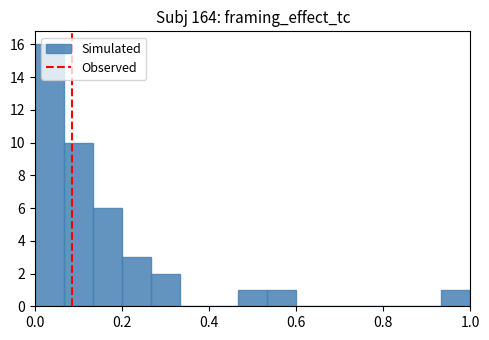

Around what value on the x-axis is the tallest bar? Give the approximate position of its centre, as read against the axis.

0.04